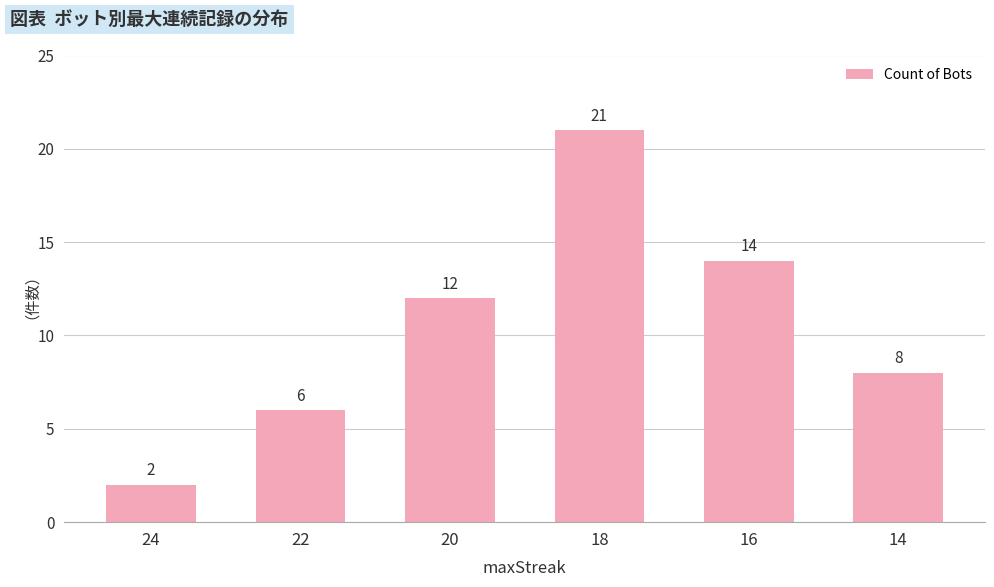

How many distinct data groups are displayed?

1